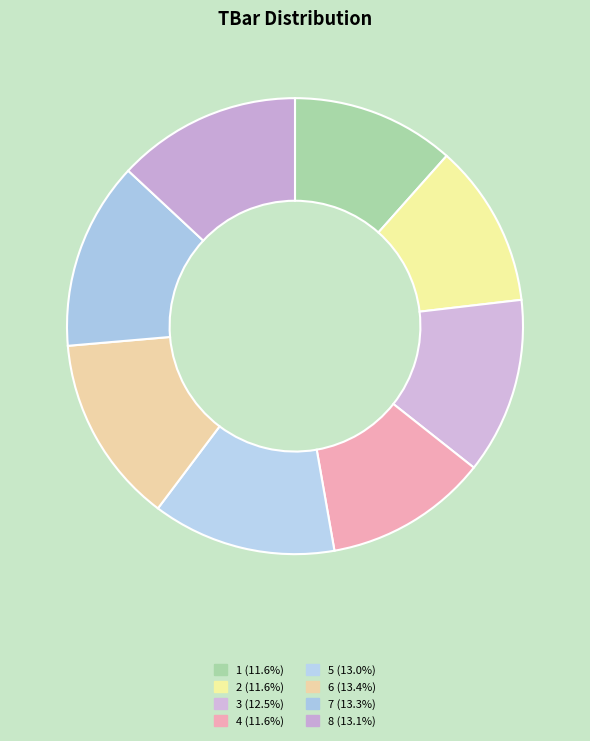

The 4 slice represents 25% of the pie. True or false?

False